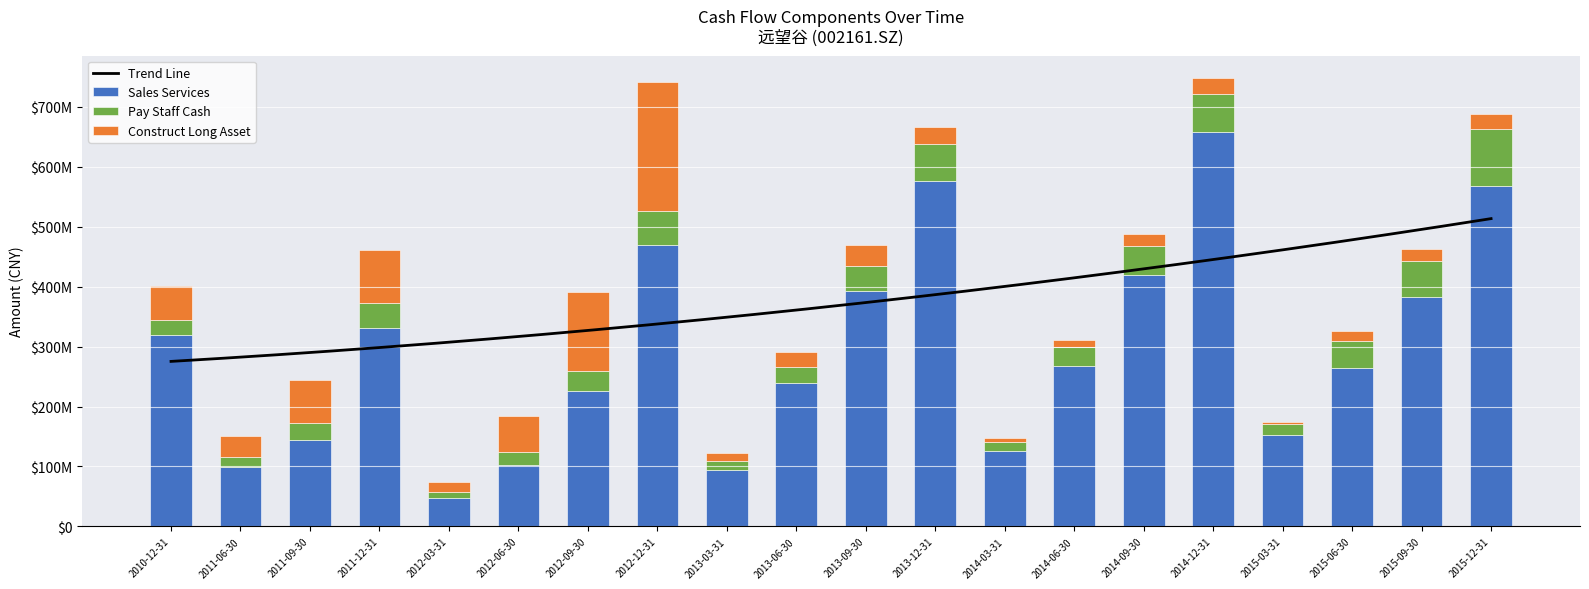

What is the difference between the second highest and minimum values in the Construct Long Asset series?

128351869.7